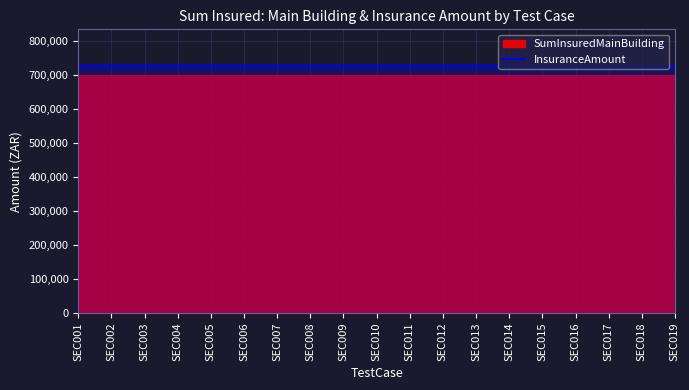

Which label corresponds to the smallest value in the chart?

SEC001